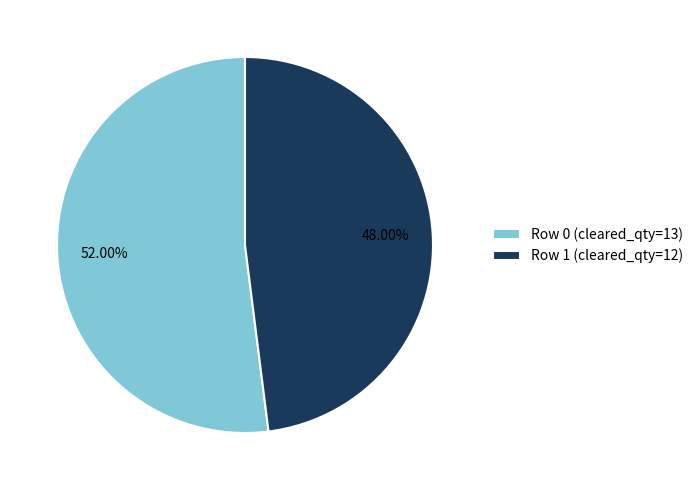

Is the sum of Row 1 and Row 0 greater than half?

Yes